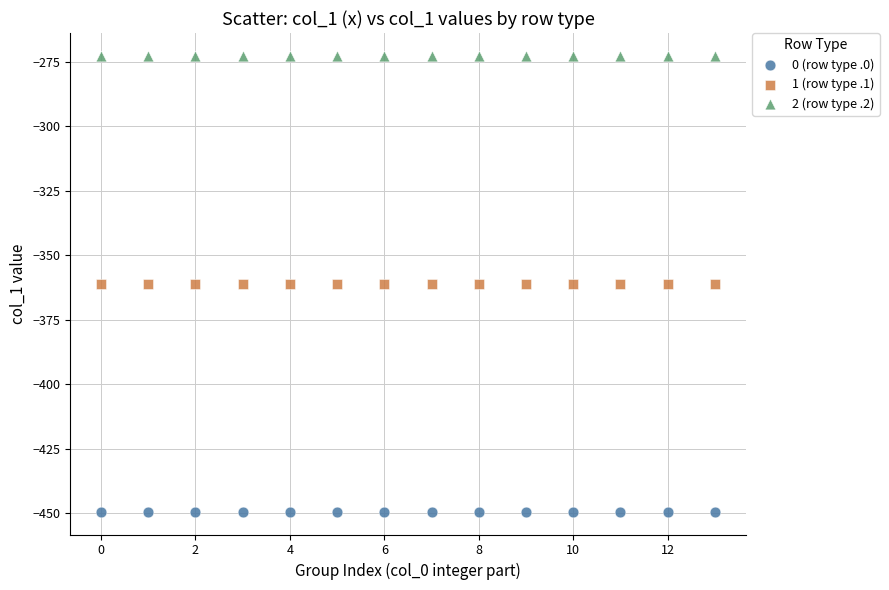

Which series reaches the minimum Y coordinate?

0 (row type .0)